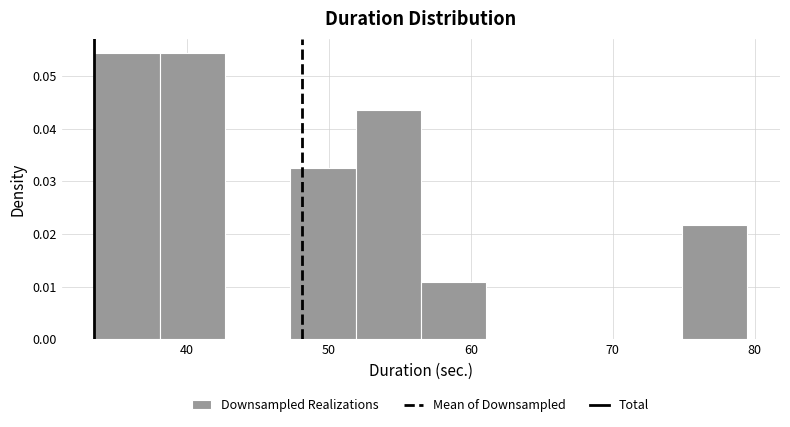

Reading left to right, list every bar in this chart as the range it spans on the x-axis followed by its height. Neither the bar edges nor the heights are printed on the chart, so give them approximately, as read against the axes.

33 to 38: 0.054
38 to 43: 0.054
43 to 47: 0
47 to 52: 0.033
52 to 56: 0.043
56 to 61: 0.011
61 to 66: 0
66 to 70: 0
70 to 75: 0
75 to 79: 0.022